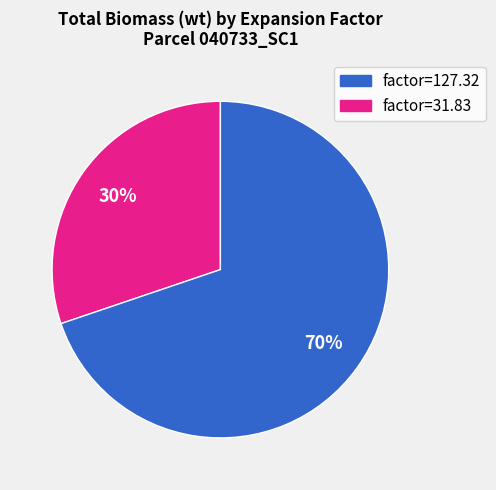

Count the number of slices in the pie.

2